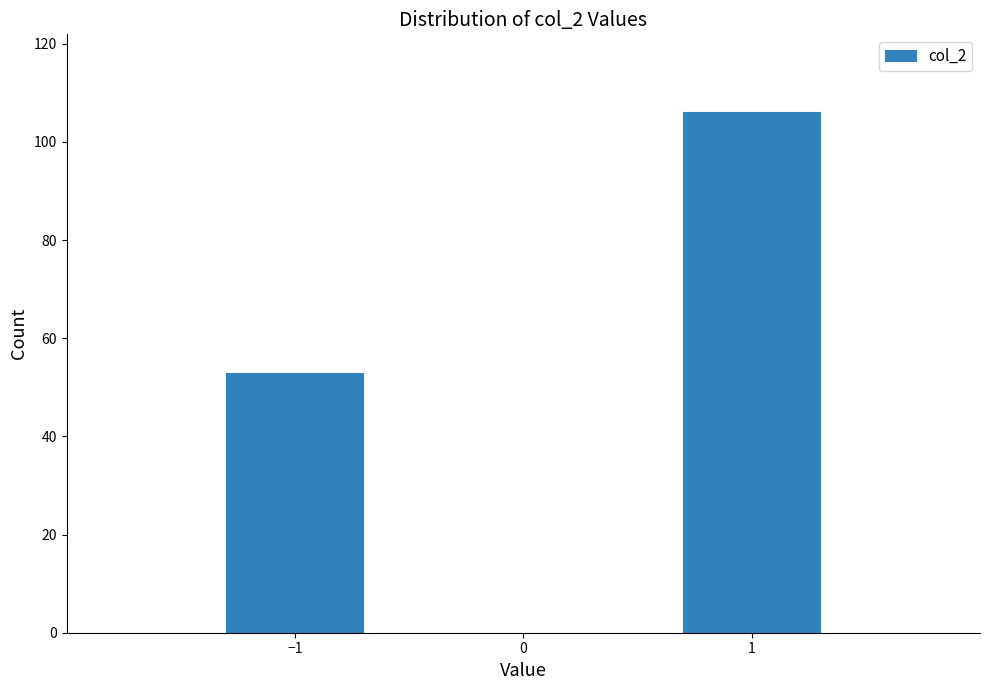

Reading left to right, transcribe all the data shown in this chart.

−1=53	1=106